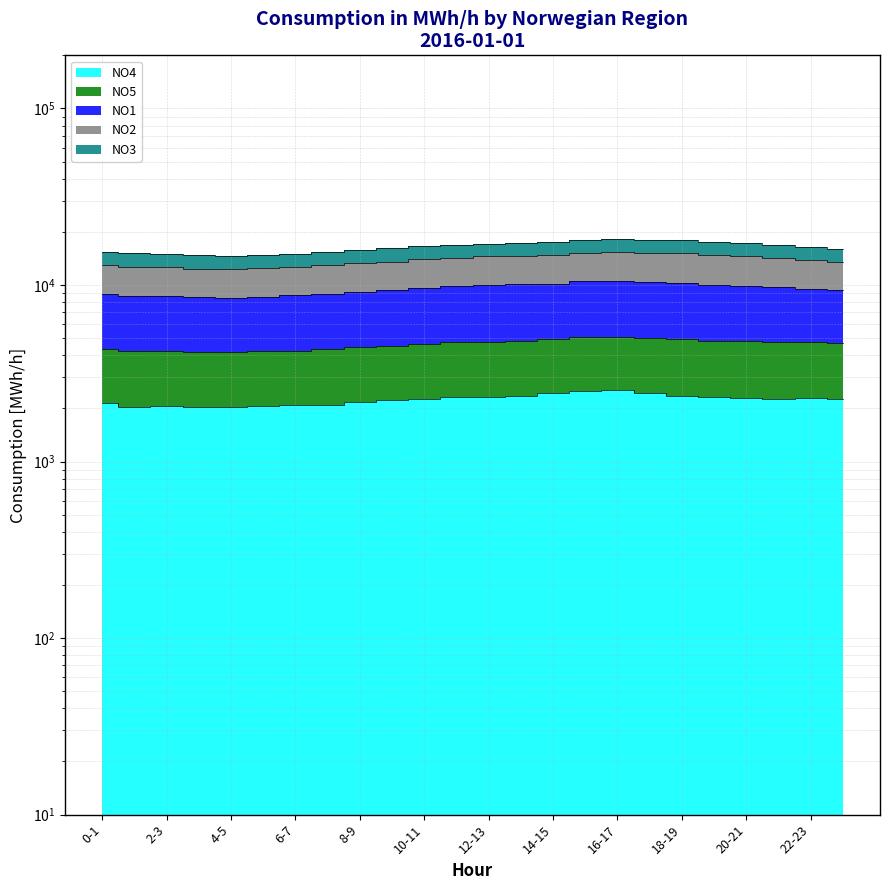

How many data points in NO5 are above 4730?

11